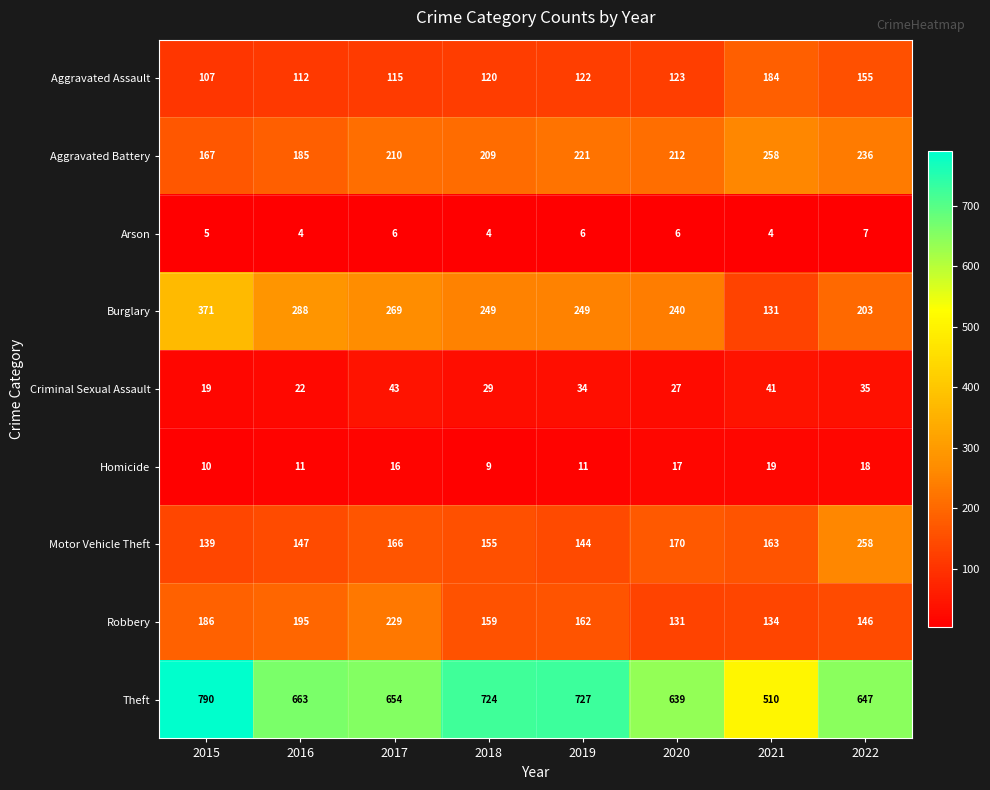

What is the greatest value displayed?

790